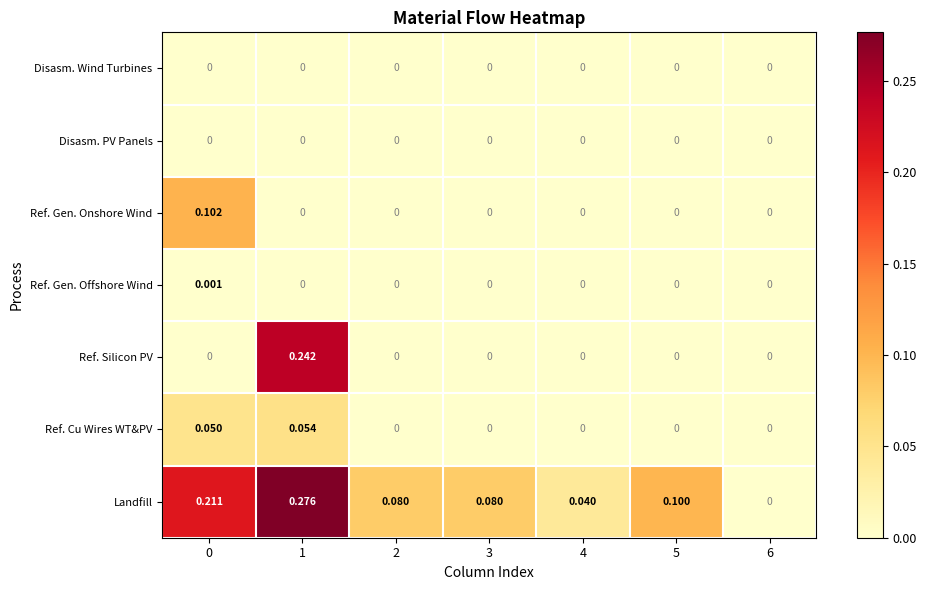

At which category is the sum across all series the highest?

1